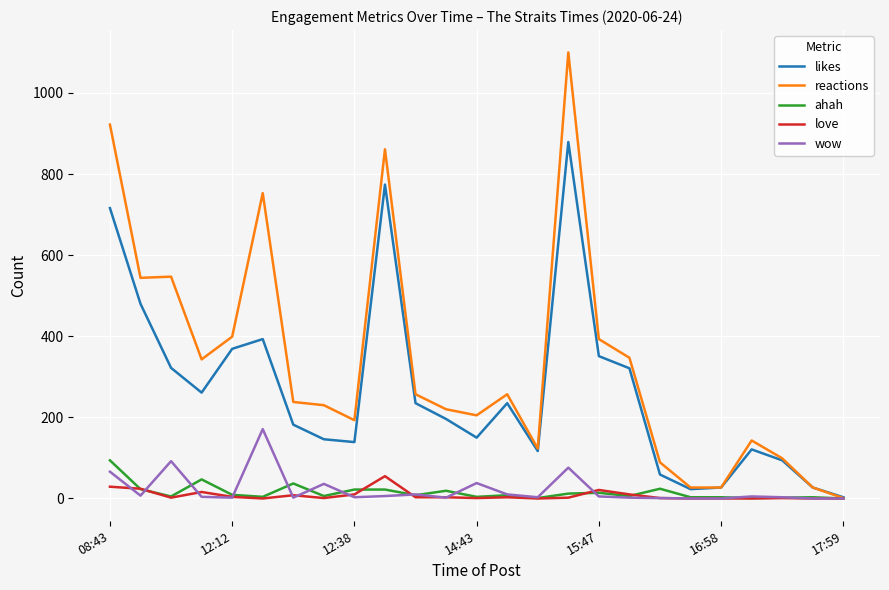

Which series has the widest spread of values?

reactions